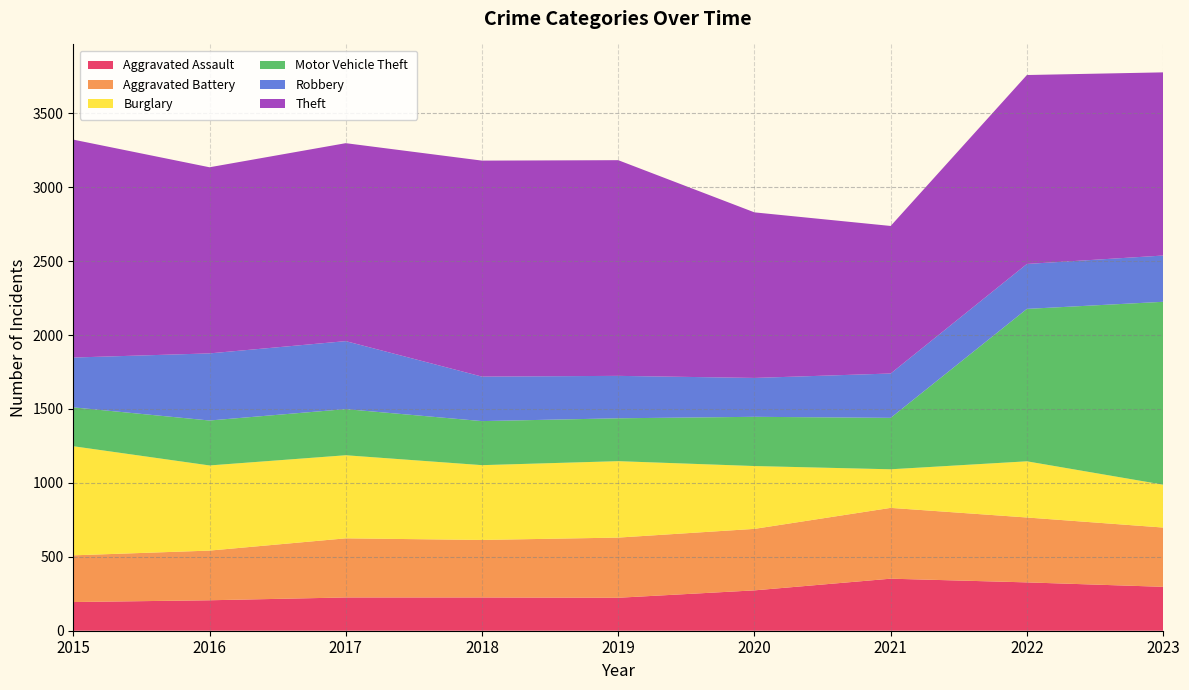

Reading right to left, extract all data points from this chart.

Aggravated Assault: 2023=297	2022=327	2021=352	2020=273	2019=223	2018=225	2017=225	2016=206	2015=194
Aggravated Battery: 2023=401	2022=439	2021=479	2020=416	2019=407	2018=389	2017=400	2016=336	2015=316
Burglary: 2023=290	2022=380	2021=261	2020=425	2019=517	2018=506	2017=562	2016=576	2015=738
Motor Vehicle Theft: 2023=1237	2022=1031	2021=348	2020=333	2019=290	2018=298	2017=312	2016=304	2015=263
Robbery: 2023=313	2022=304	2021=300	2020=263	2019=287	2018=301	2017=460	2016=454	2015=337
Theft: 2023=1239	2022=1278	2021=998	2020=1120	2019=1459	2018=1461	2017=1339	2016=1259	2015=1474